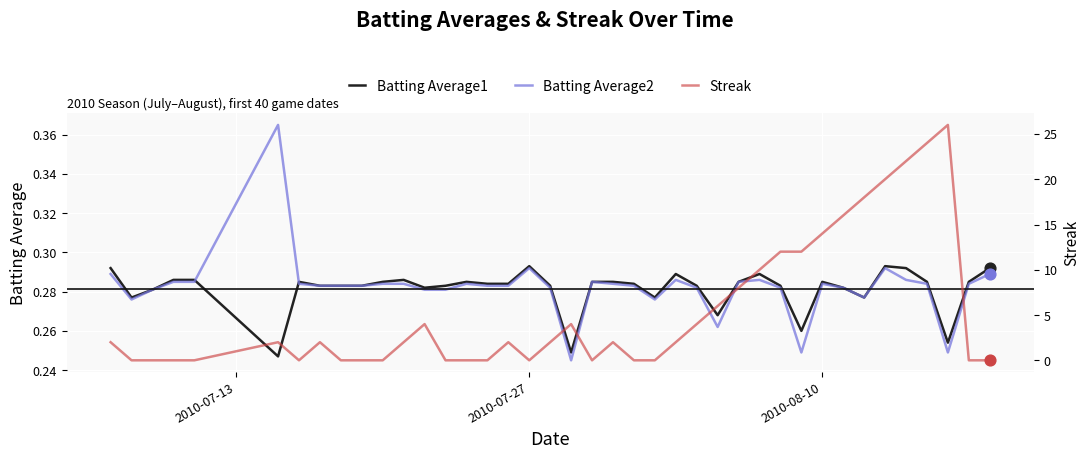

Which series reaches the maximum Y coordinate?

Streak